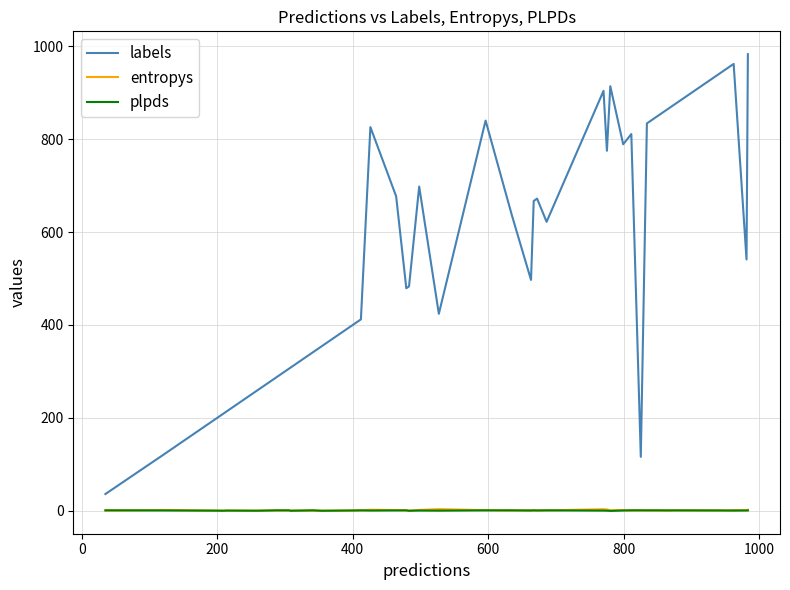

True or false: entropys and labels cross at least once.

False